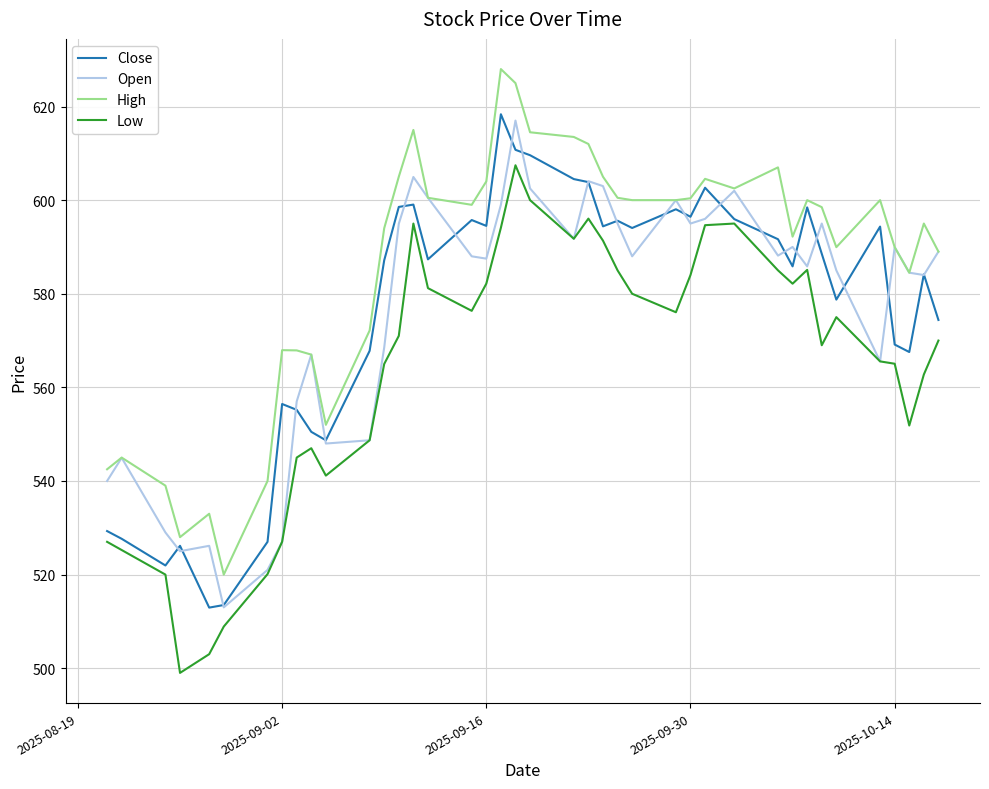

Which series has the largest total across all categories?

High